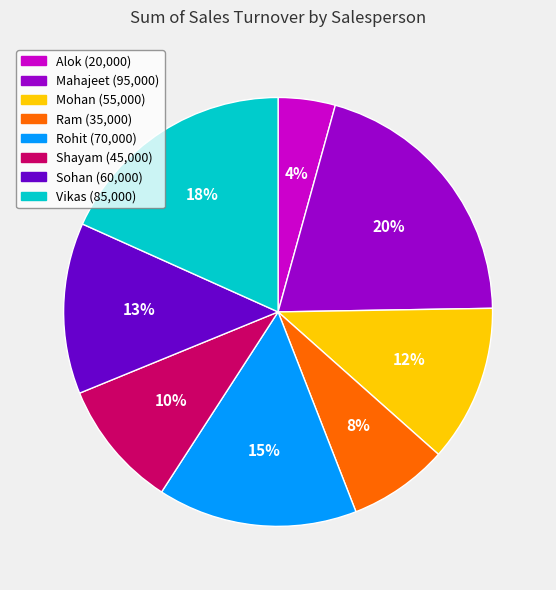

What percentage is the Shayam slice, to the nearest percent?

10%